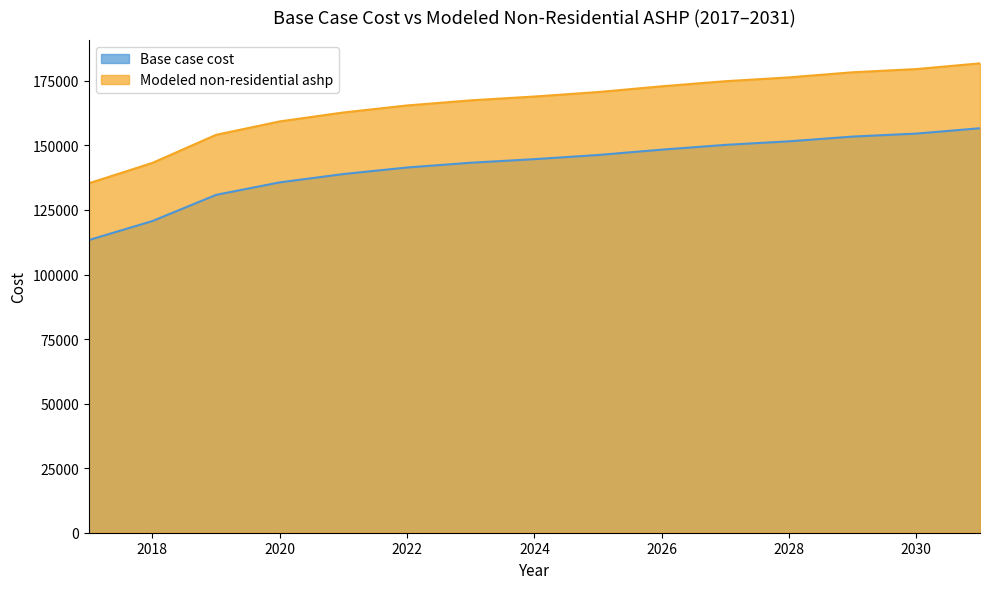

Between 2030 and 2026, which is larger?

2030